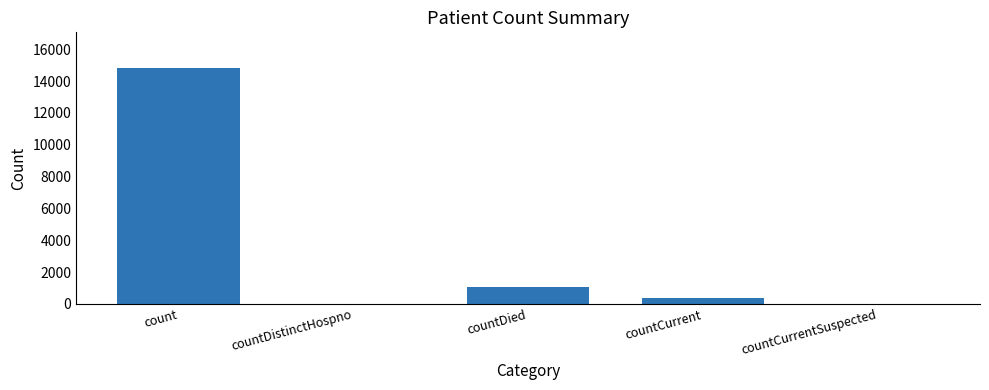

What is the maximum value shown in the chart?

14832